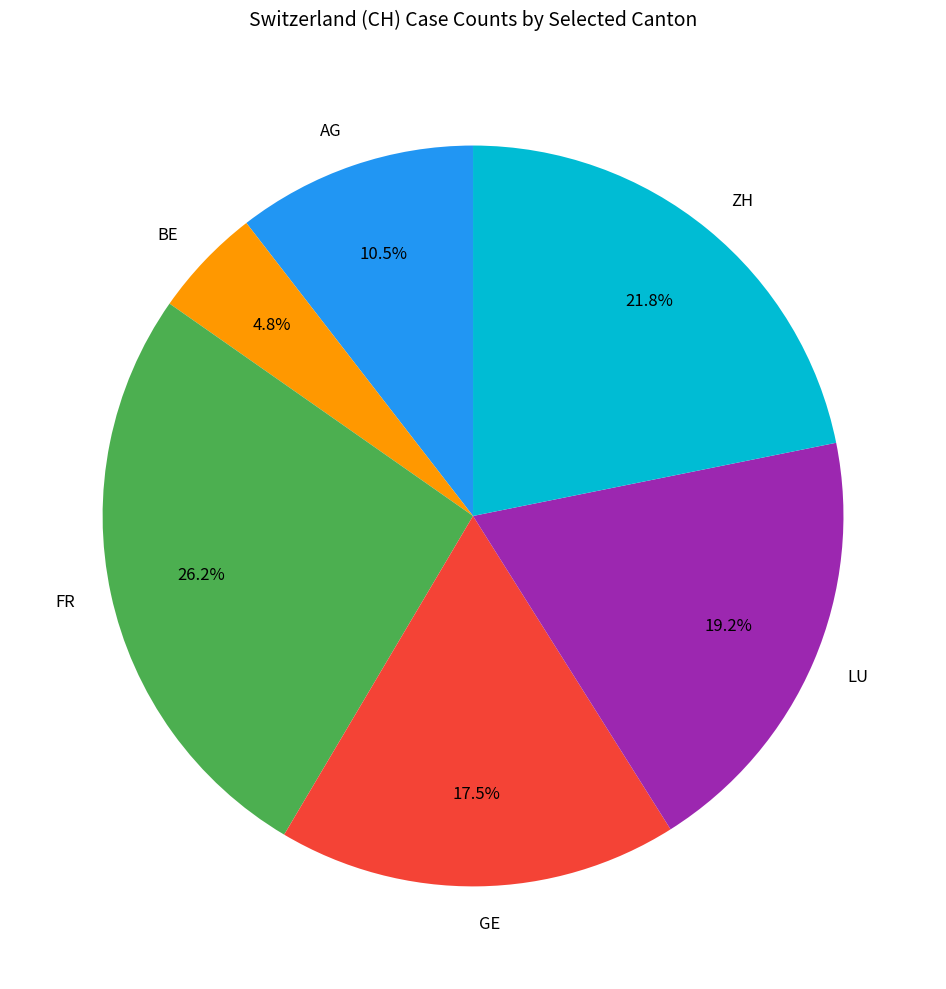

Is there a majority slice in this chart?

No